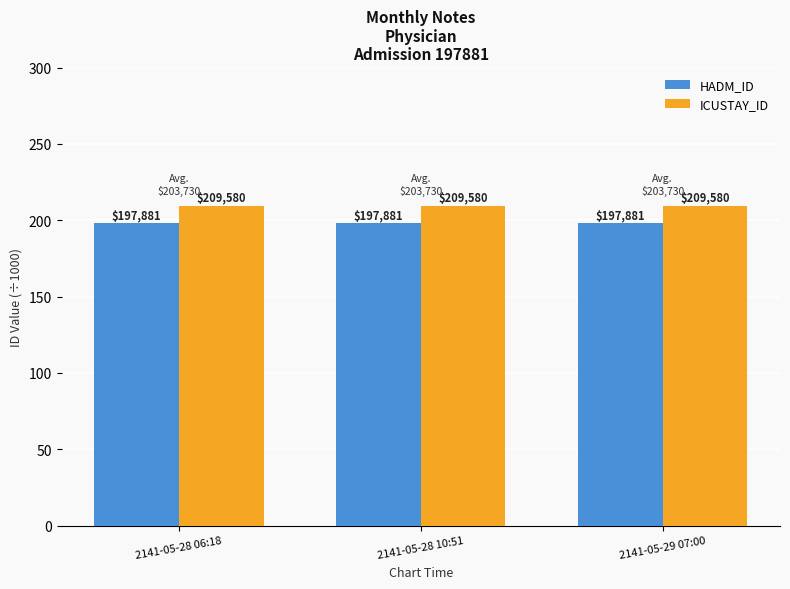

How many groups of bars are there?

3